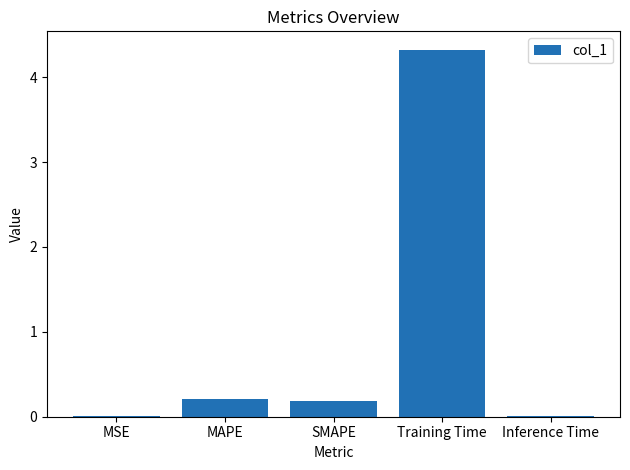

Between Training Time and SMAPE, which is larger?

Training Time